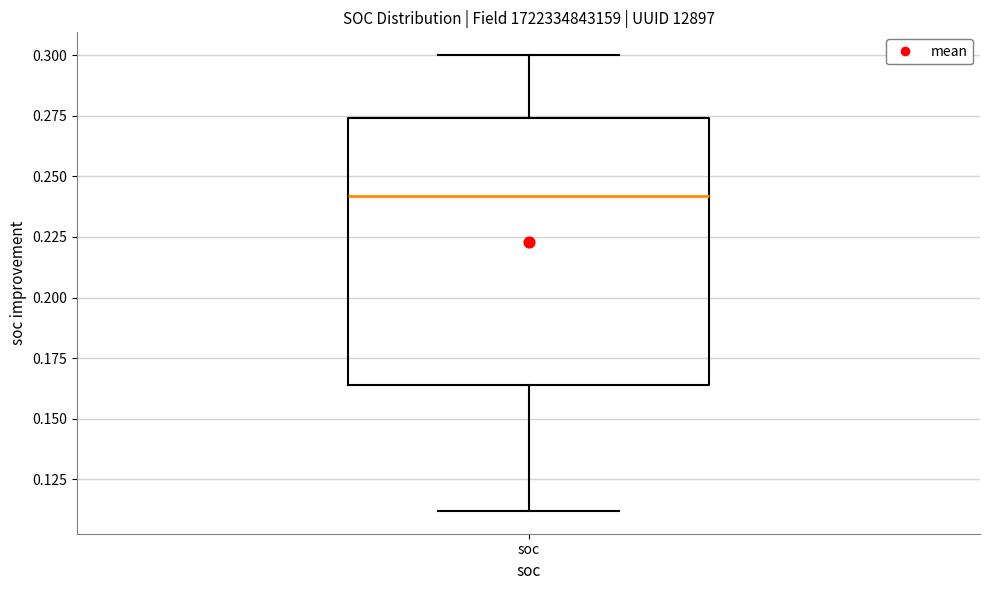

Where is the upper edge of the box for soc on the y-axis? The values are not printed on the chart, so give them approximately, as read against the axis.

0.275